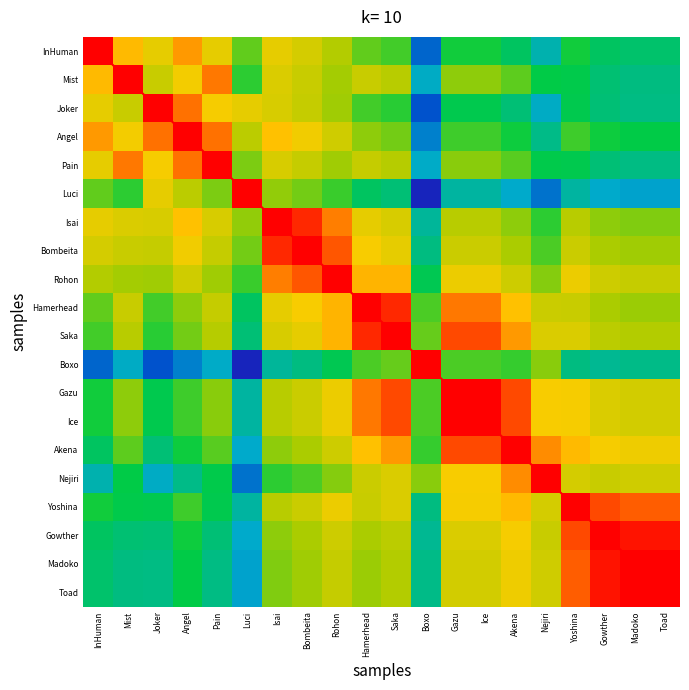

What is the highest value of the Yoshina series?

1.0